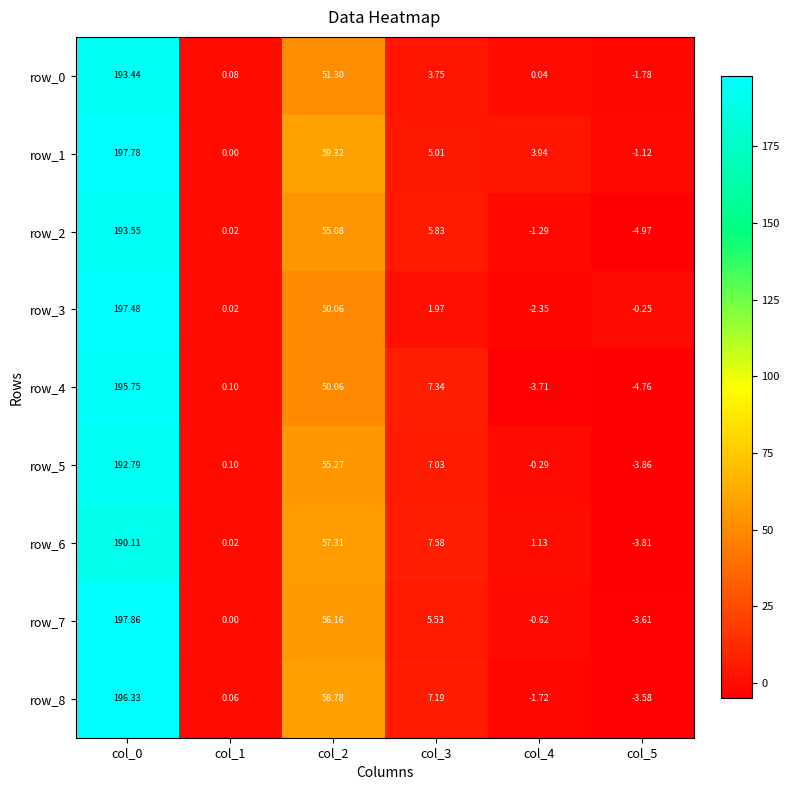

True or false: row_6 has a value of 190.1 at col_0.

True